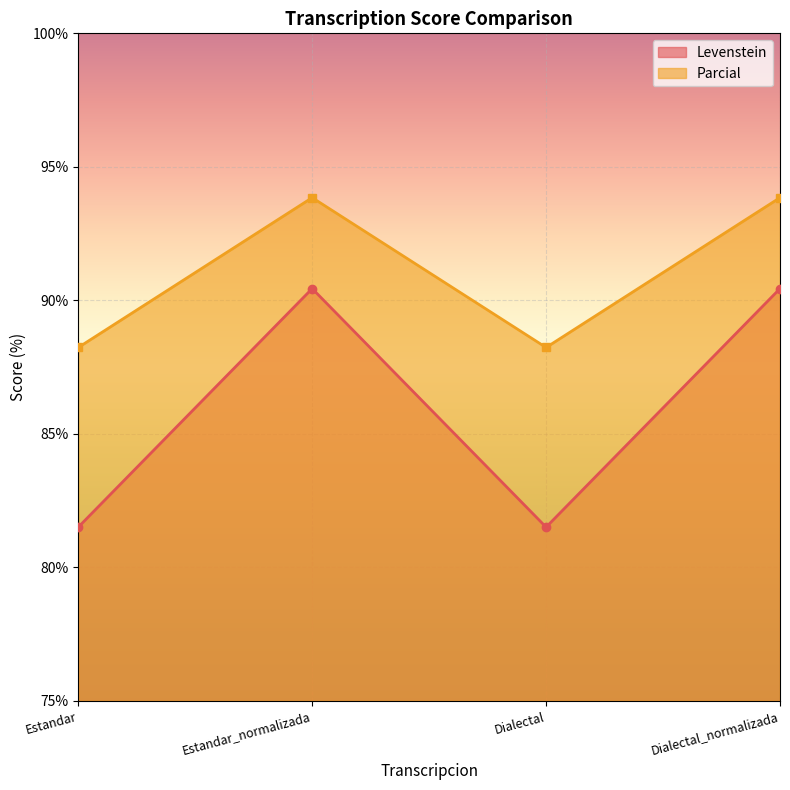

Read the Levenstein value at Dialectal_normalizada.

90.4